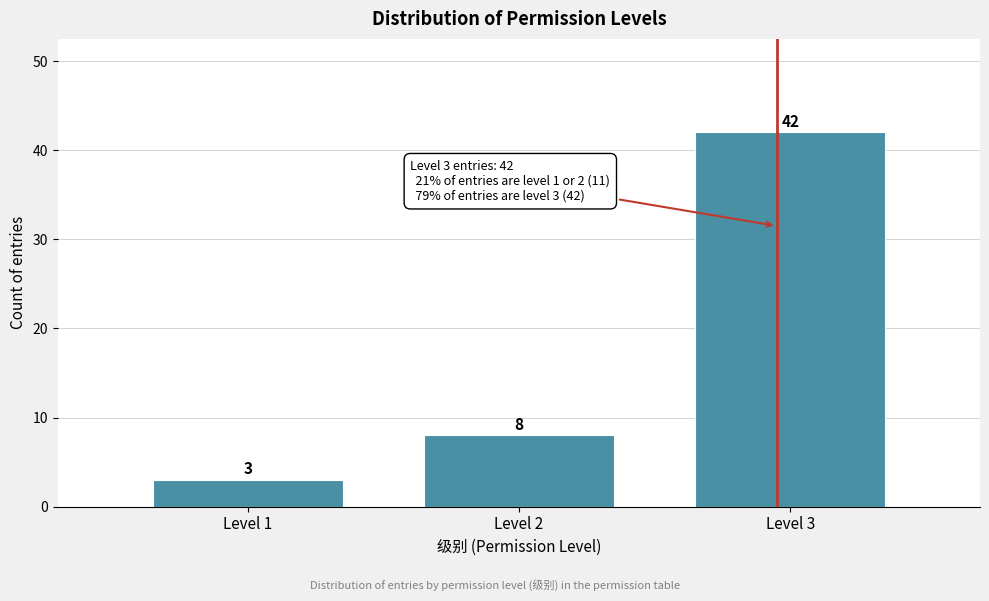

Reading left to right, extract all data points from this chart.

Level 1=3	Level 2=8	Level 3=42